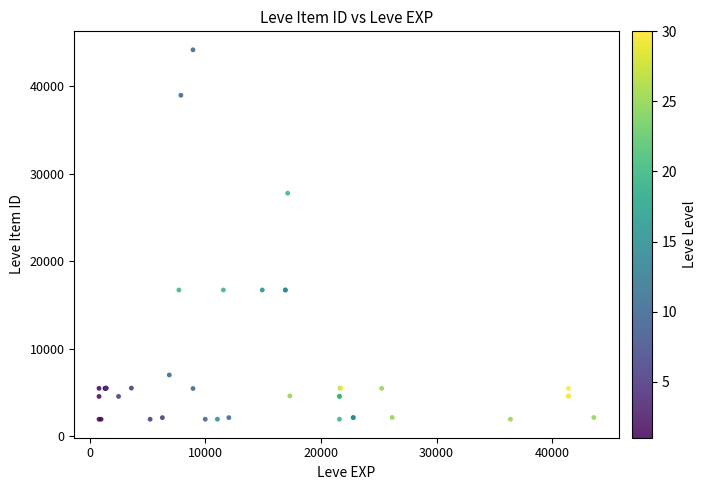

What Y value in the scatter plot is closest to 23052?

27772